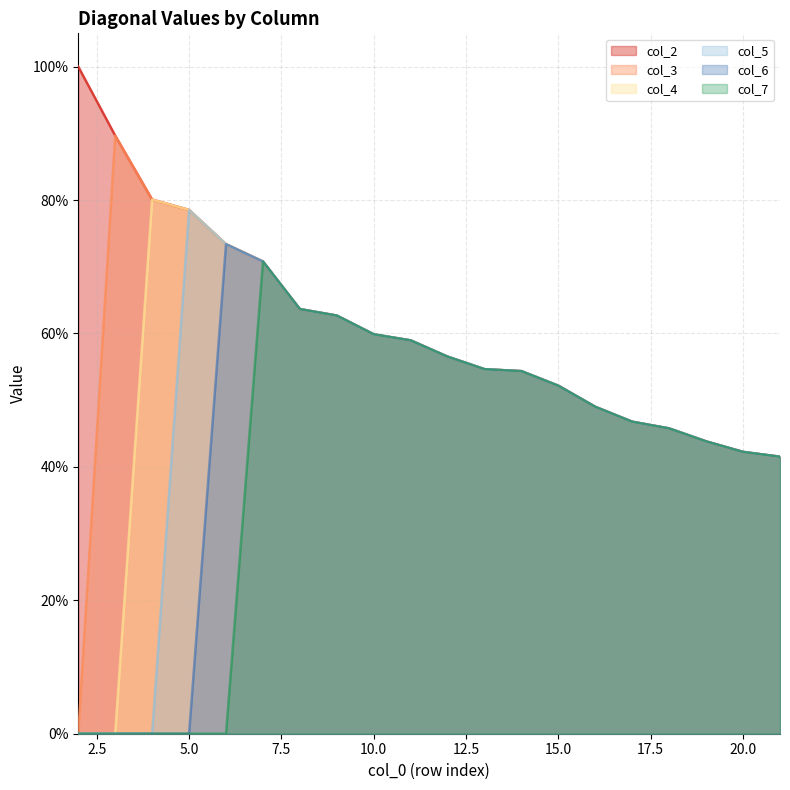

At which category is the sum across all series the highest?

7